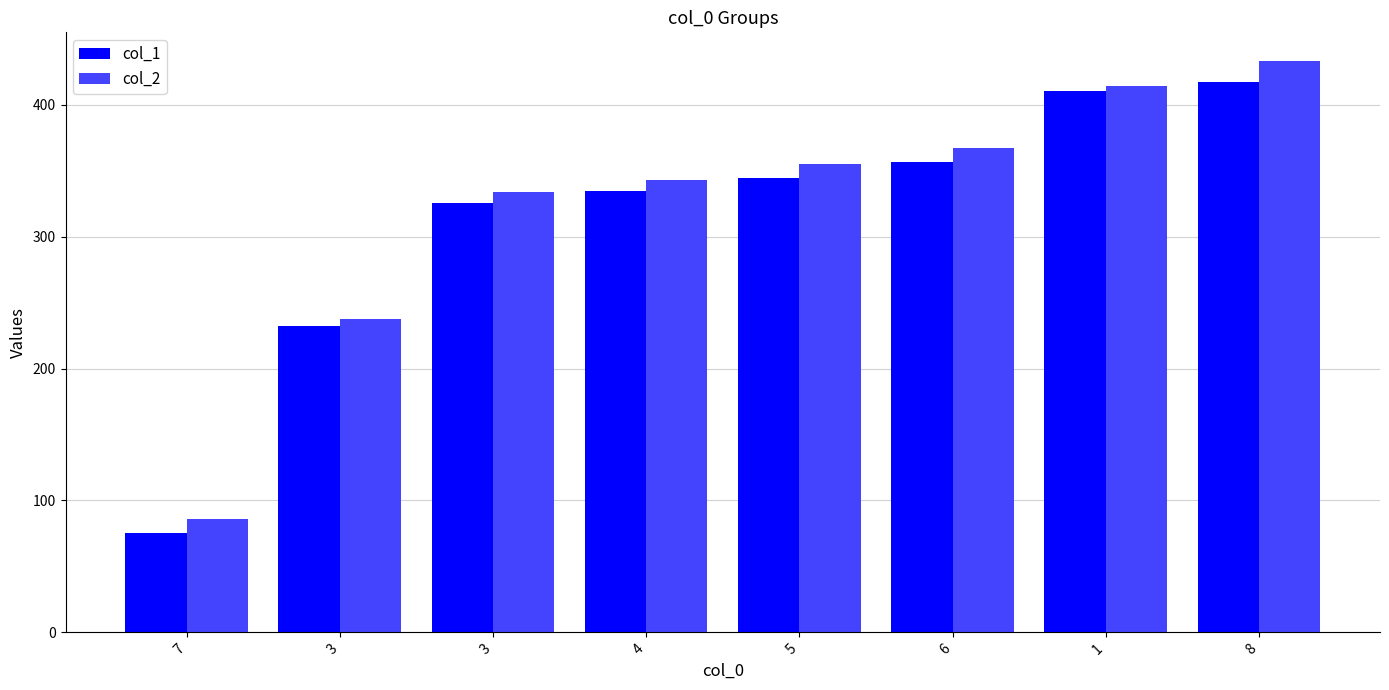

Reading left to right, what are all the values shown in this chart?

col_1: 75.0	232.5	325.6	334.7	344.6	356.7	410.6	417.7
col_2: 85.9	237.6	334.2	343.1	355.1	367.1	414.1	433.3